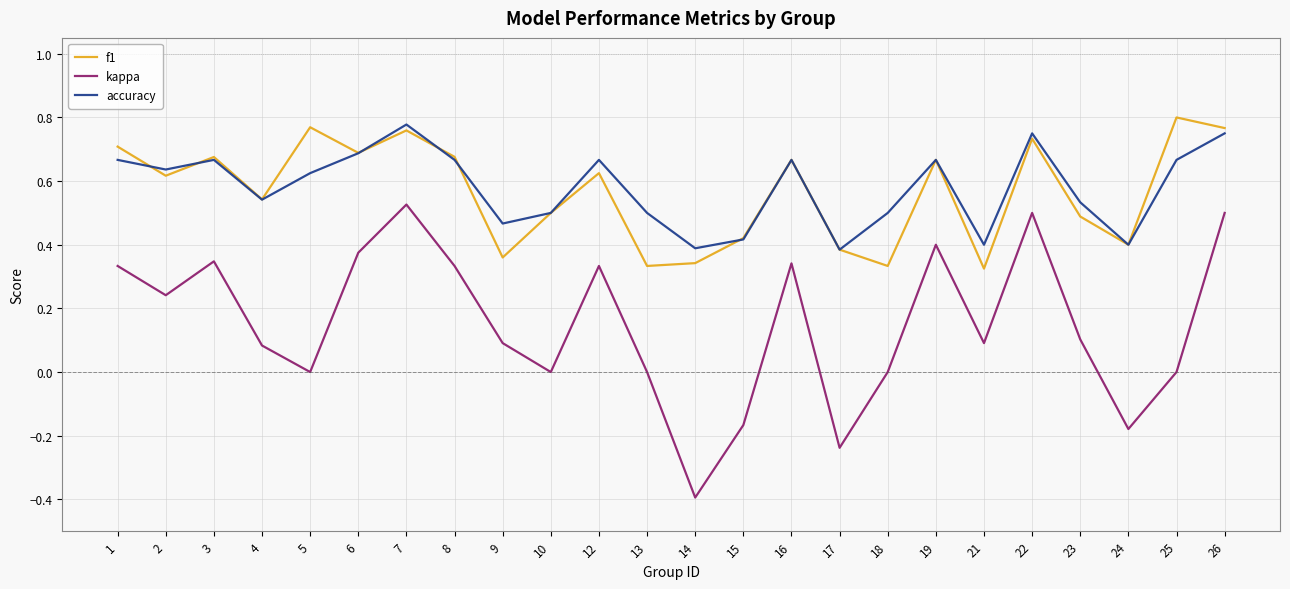

In kappa, how many points are lower than both neighbors (excluding endpoints)?

7